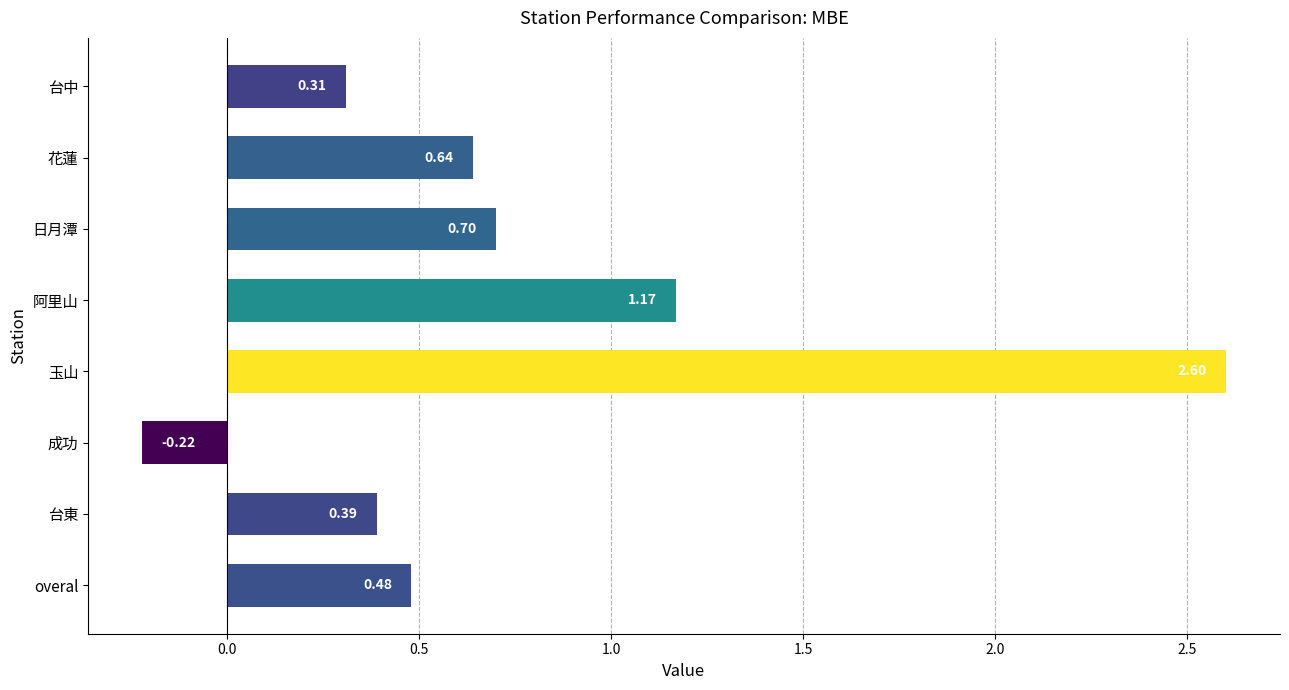

What is the label of the 7th bar from the bottom?

花蓮